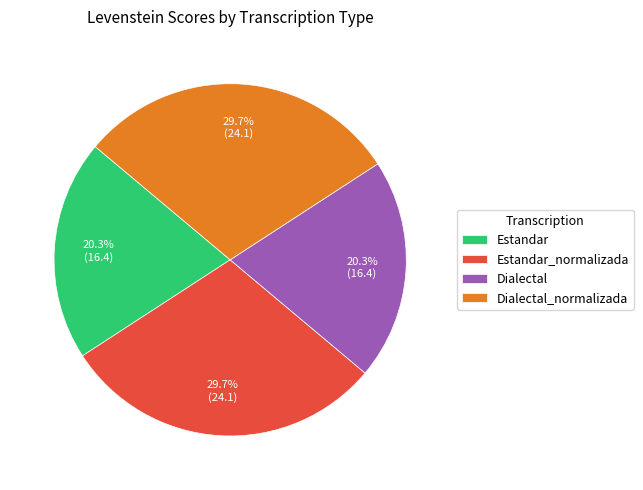

Count the number of slices in the pie.

4